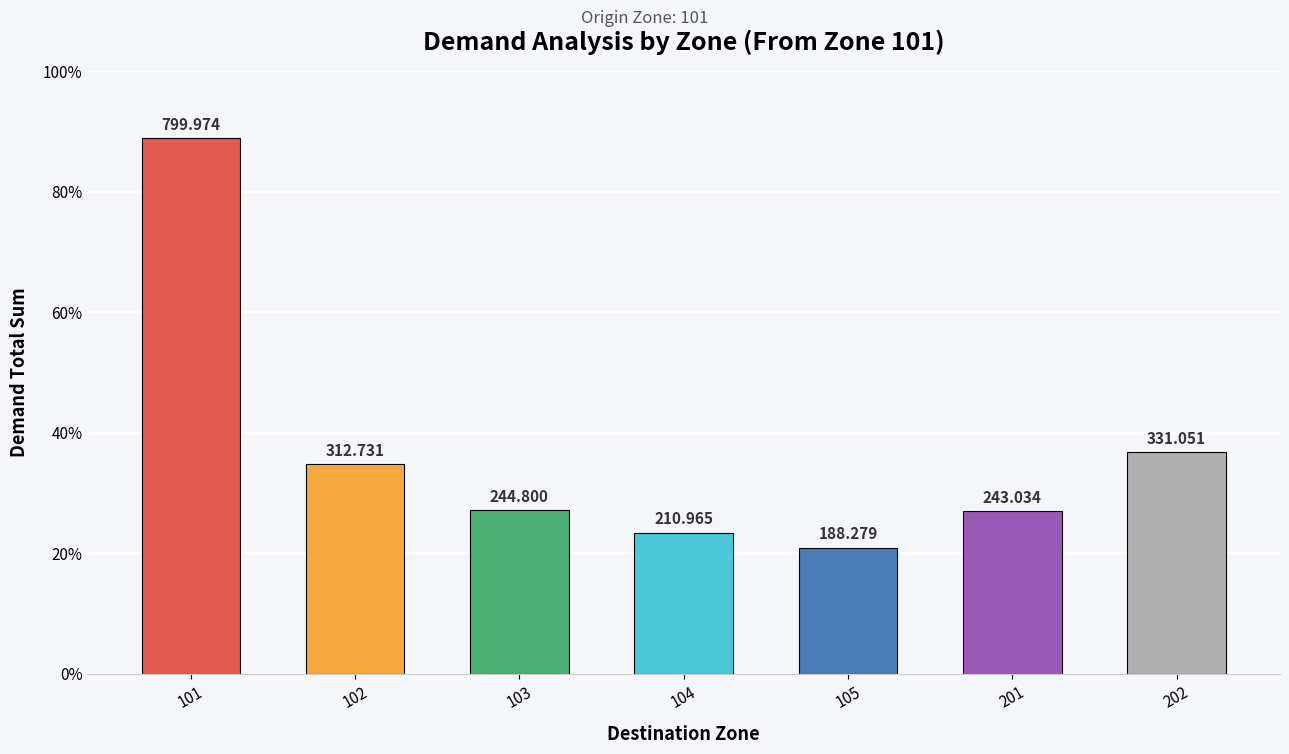

Does the chart contain any negative values?

No